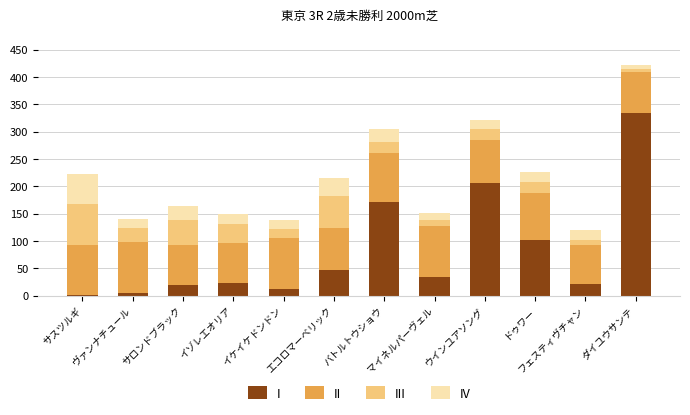

What is the maximum value for I?

335.1